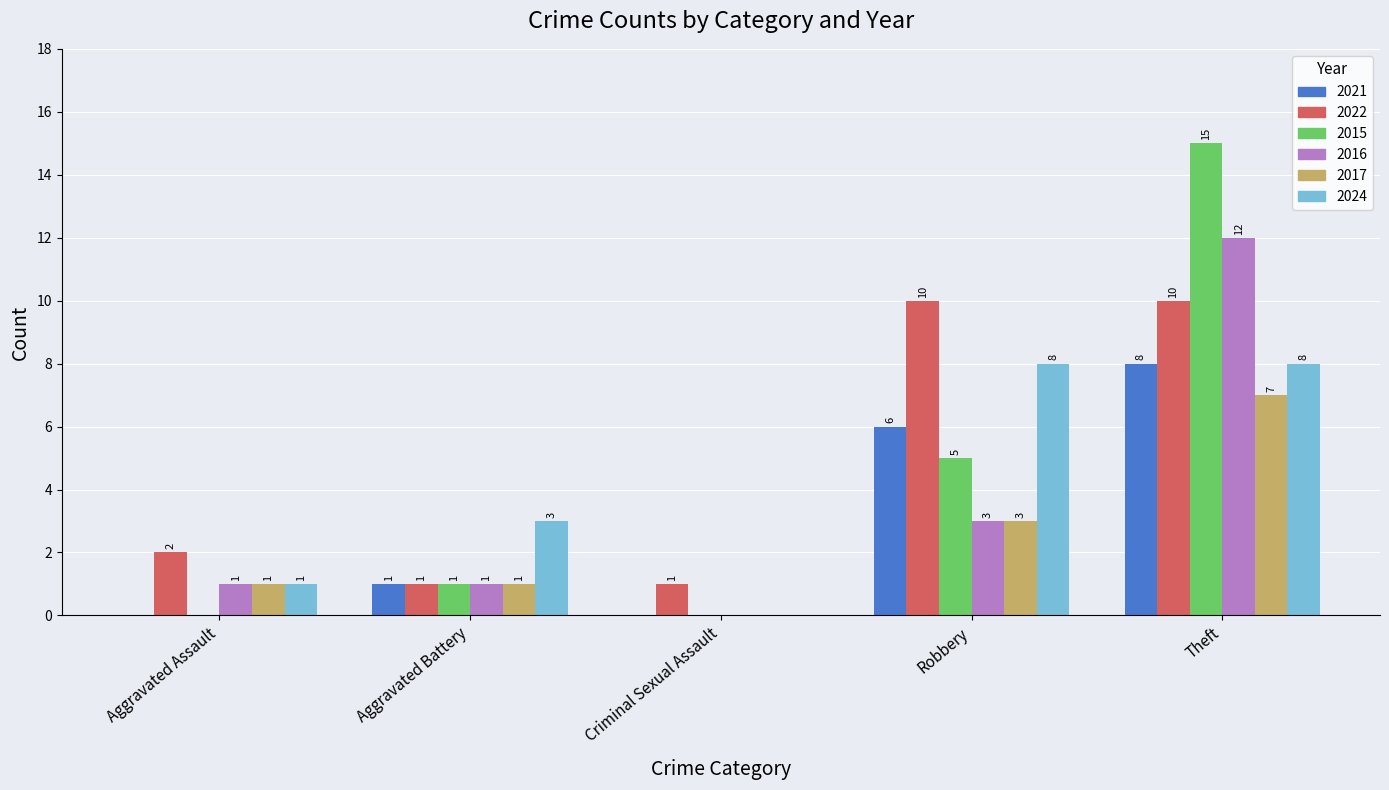

At which label is 2015 closest to 7?

Robbery